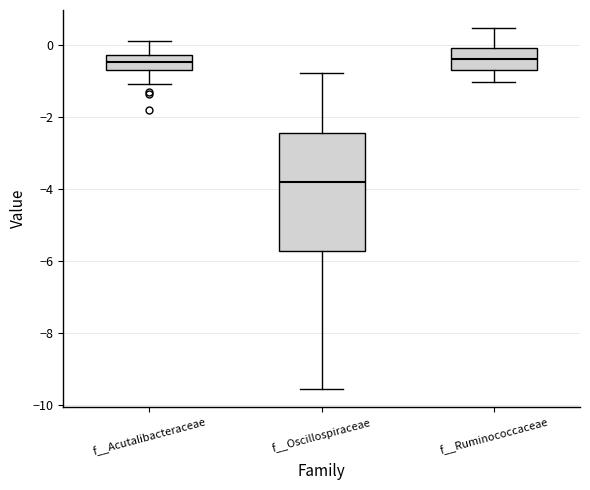

Reading left to right, read every box against the y-axis: the position of its median line, the range the box covers, and the ends of its whiskers. The values are not printed on the chart, so give them approximately, as read against the axis.

f__Acutalibacteraceae: median -0.4, box -0.6 to -0.2, whiskers -1.0 to 0.2
f__Oscillospiraceae: median -3.8, box -5.8 to -2.4, whiskers -9.6 to -0.8
f__Ruminococcaceae: median -0.4, box -0.6 to 0.0, whiskers -1.0 to 0.4